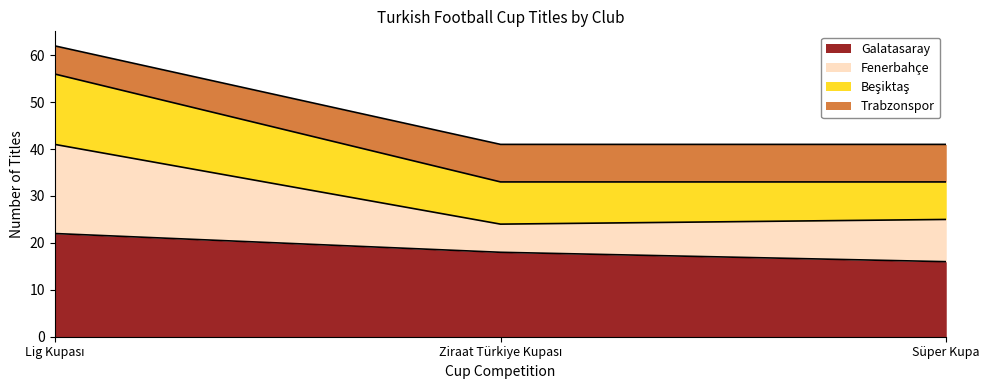

What is the maximum value for Galatasaray?

22